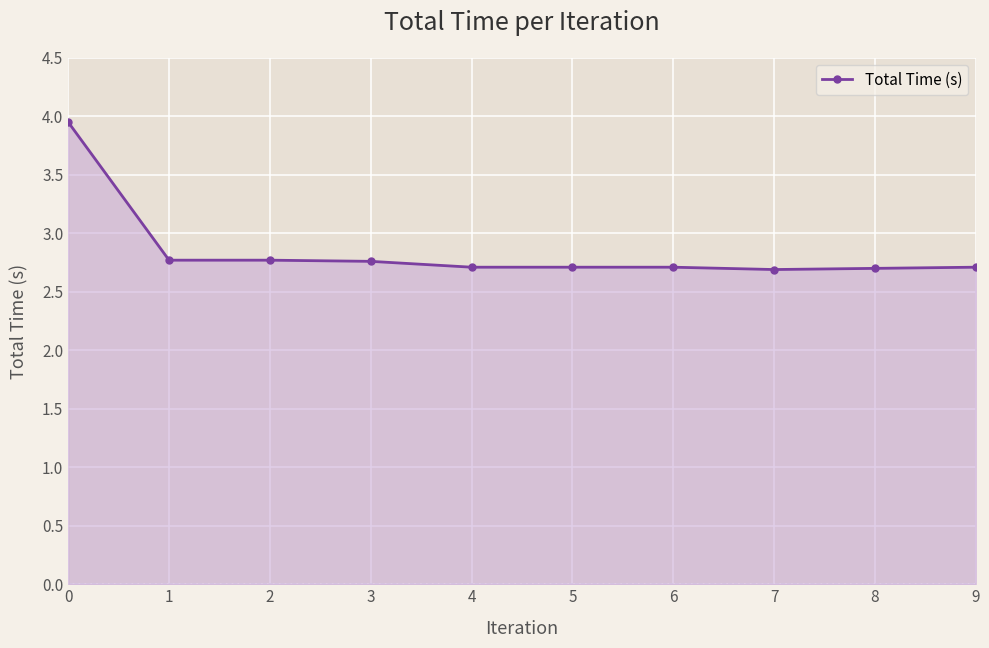

Count the values in the range 2 to 3.

9